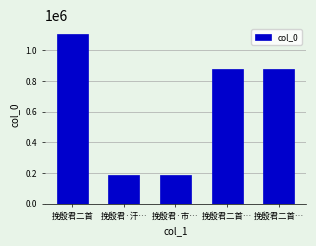

How many data points are less than 879911?

2